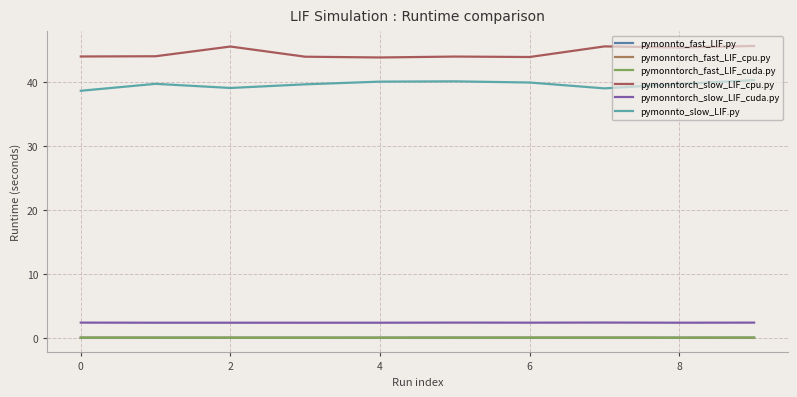

How many lines are shown in the chart?

6